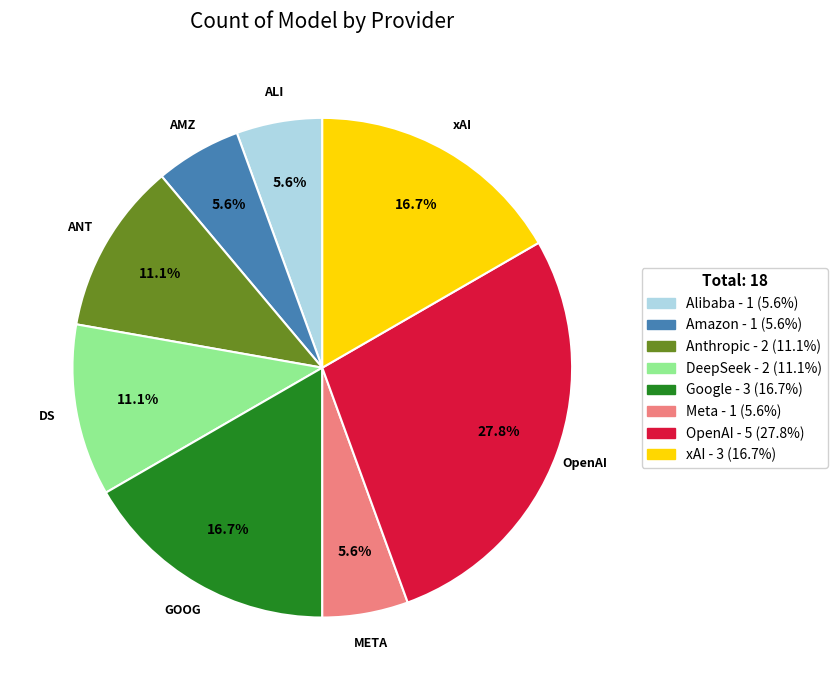

What is the largest slice in the pie chart?

OpenAI